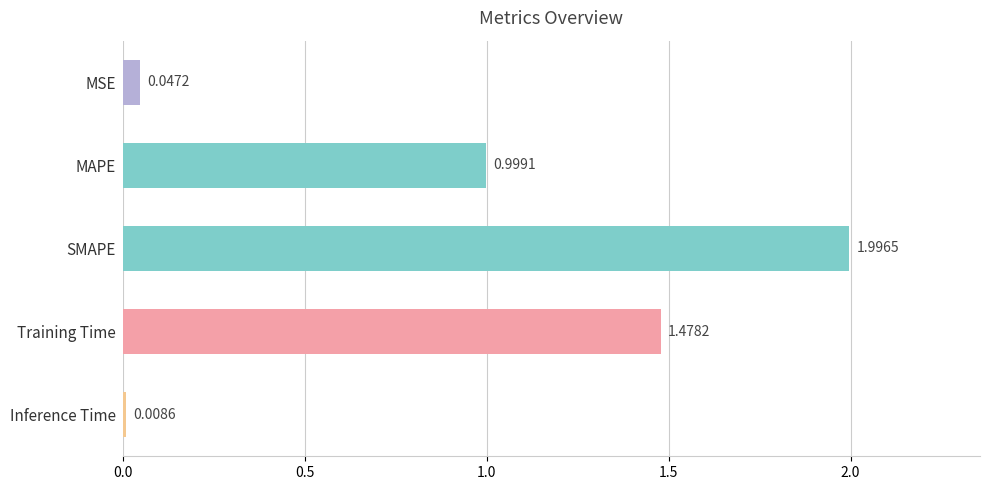

Which category has the lowest value across all series?

Inference Time